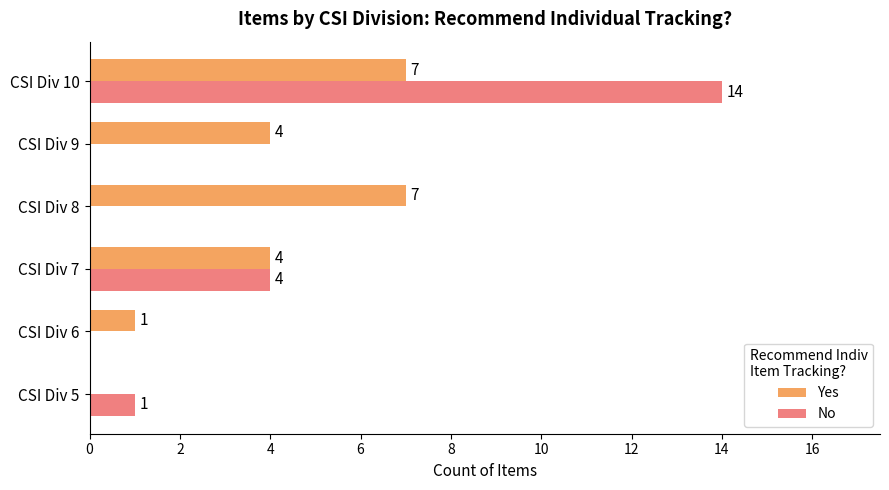

True or false: No has a value of 3 at CSI Div 7.

False